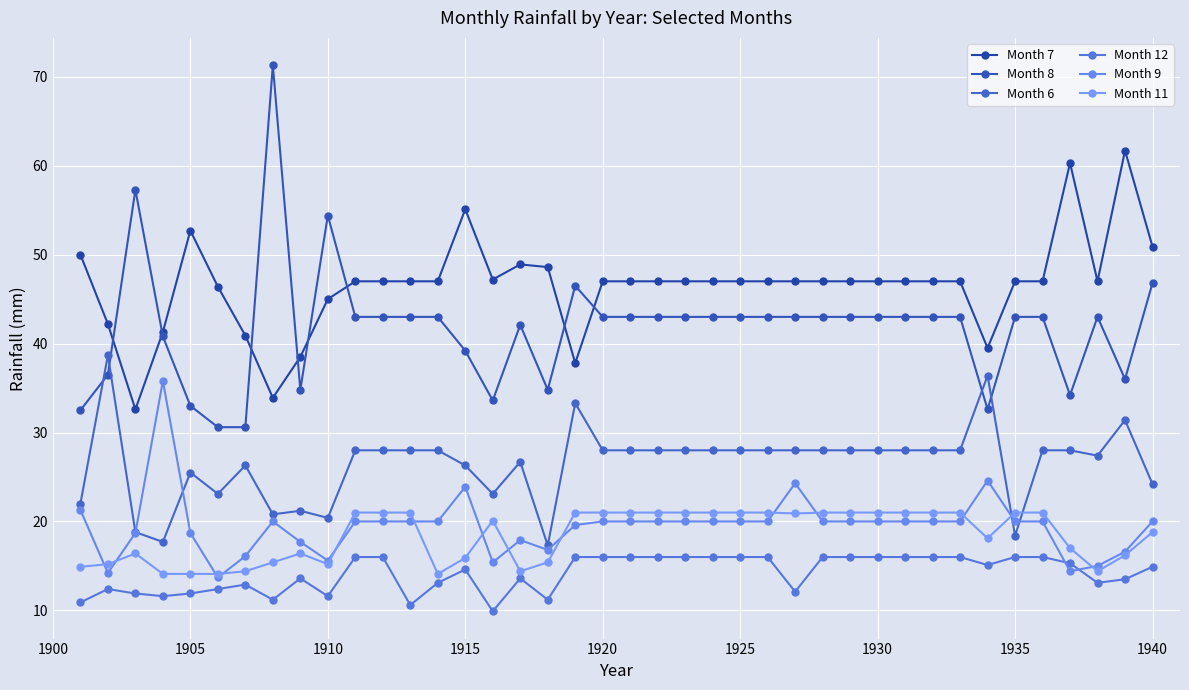

True or false: Month 12 and Month 7 intersect in this chart.

False